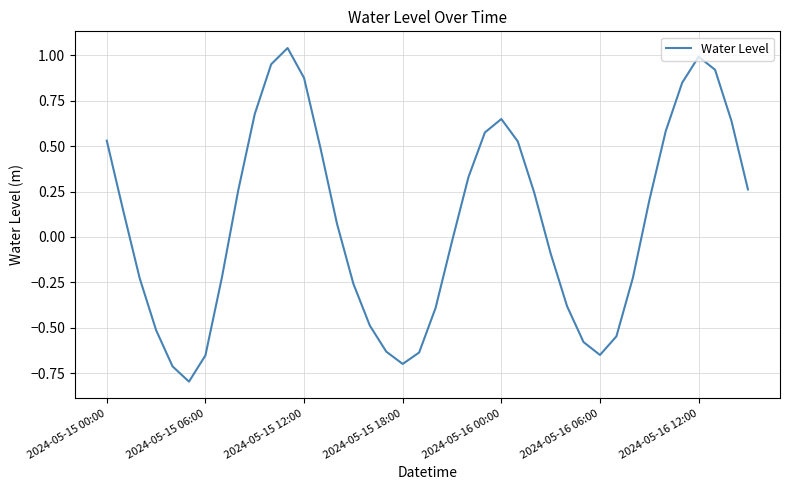

What is the minimum value shown in the chart?

-0.8